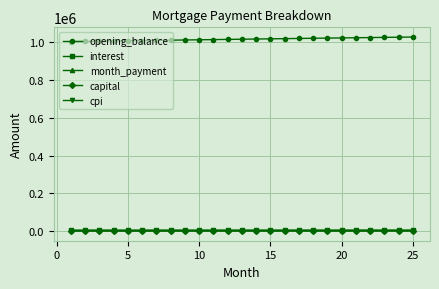

Which series has the largest range (max minus min)?

opening_balance